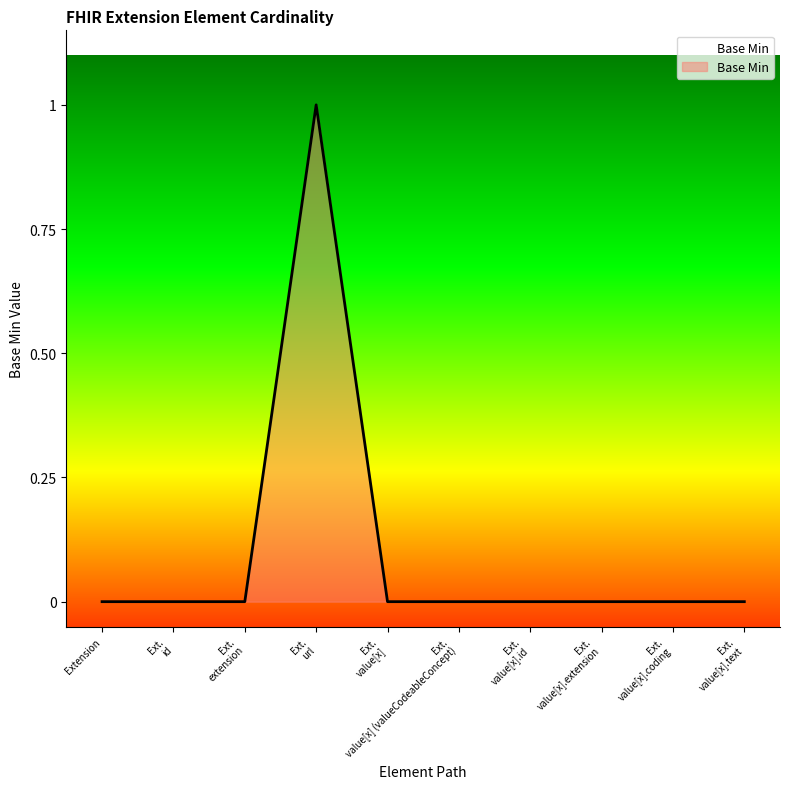

How many lines are shown in the chart?

1